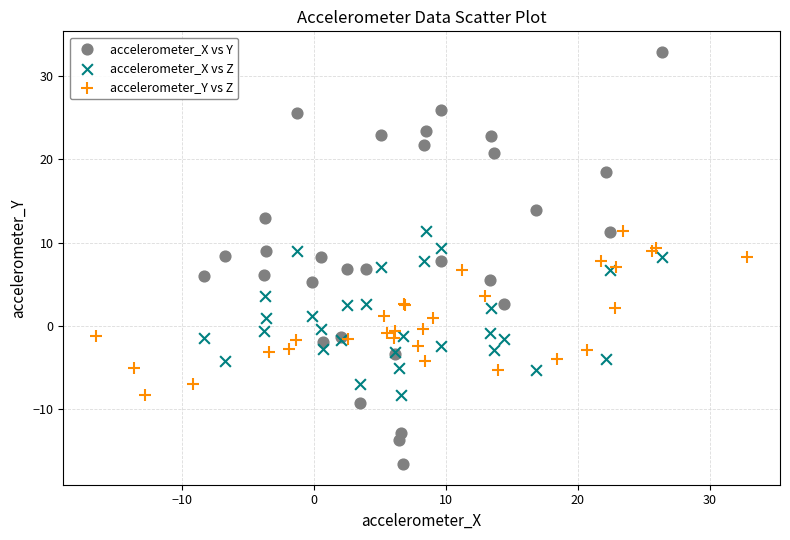

Which series contains the lowest Y value?

accelerometer_X vs Y